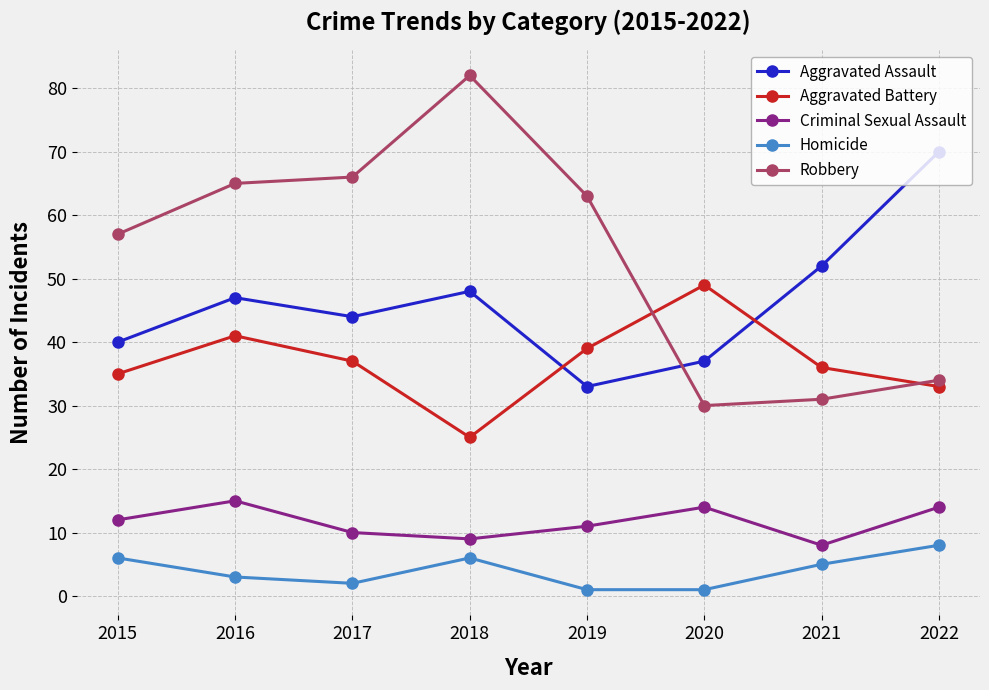

Reading left to right, what are all the values shown in this chart?

Aggravated Assault: 40	47	44	48	33	37	52	70
Aggravated Battery: 35	41	37	25	39	49	36	33
Criminal Sexual Assault: 12	15	10	9	11	14	8	14
Homicide: 6	3	2	6	1	1	5	8
Robbery: 57	65	66	82	63	30	31	34